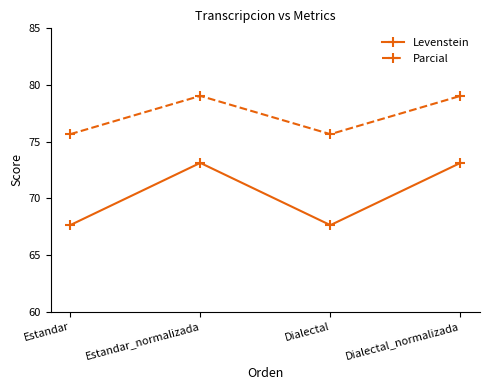

At which category does Parcial reach its first local peak?

Estandar_normalizada